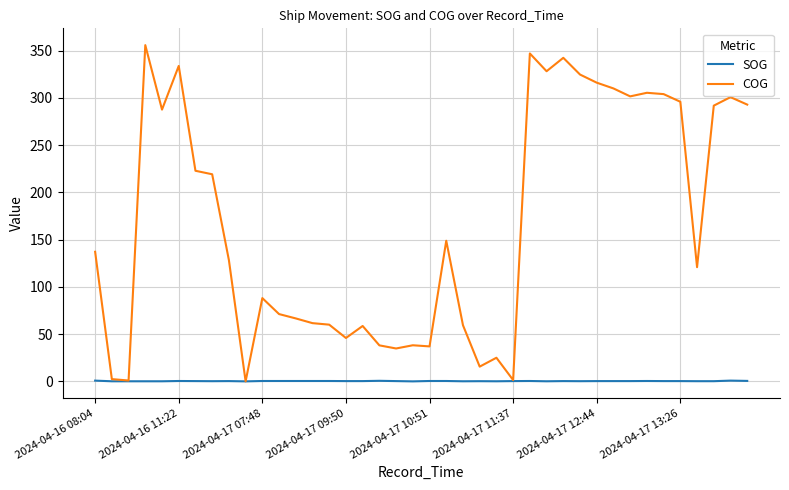

Rank the series by their maximum value, from highest to lowest.

COG, SOG